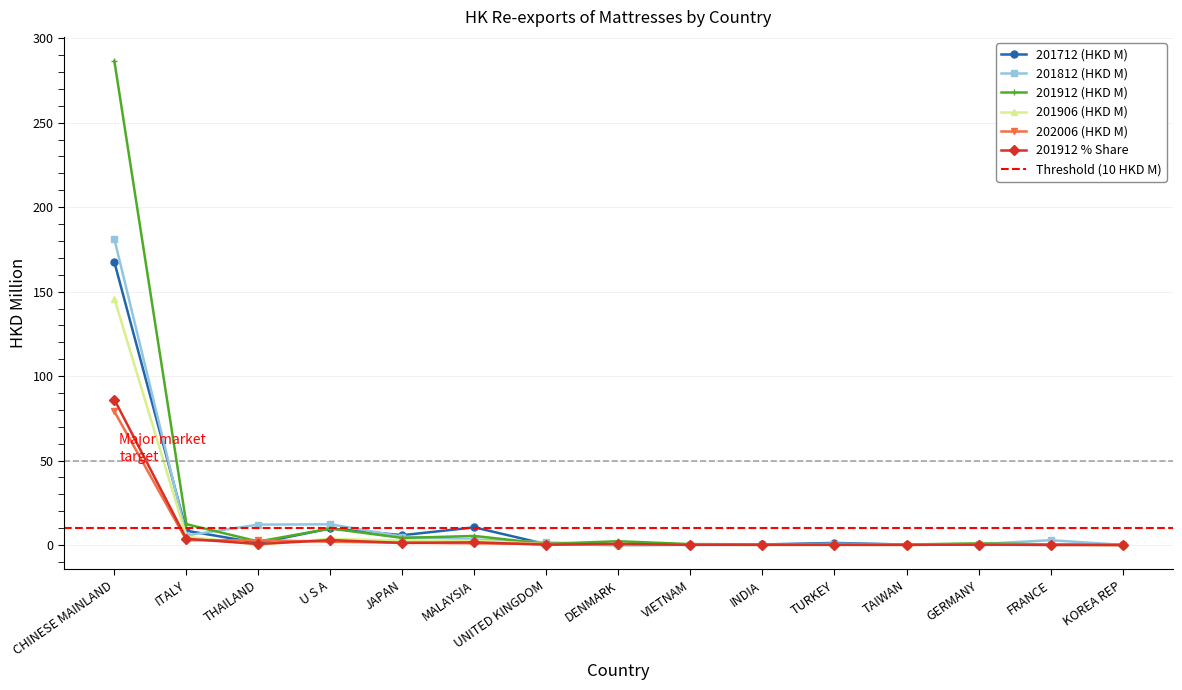

After their last crossing, which series has the higher values: 201912 % Share or 201906 (HKD M)?

201906 (HKD M)